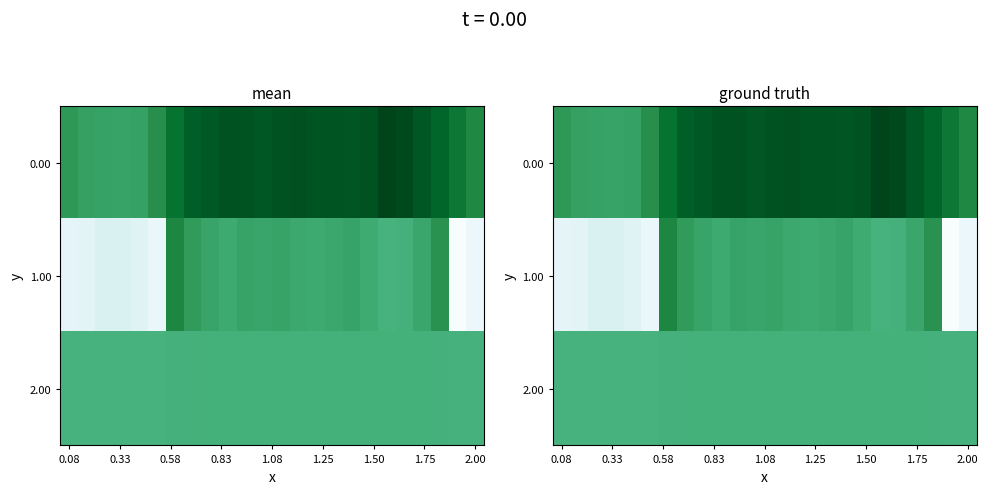

What is the difference between the second highest and second lowest values in the 1.00 series?

19.6